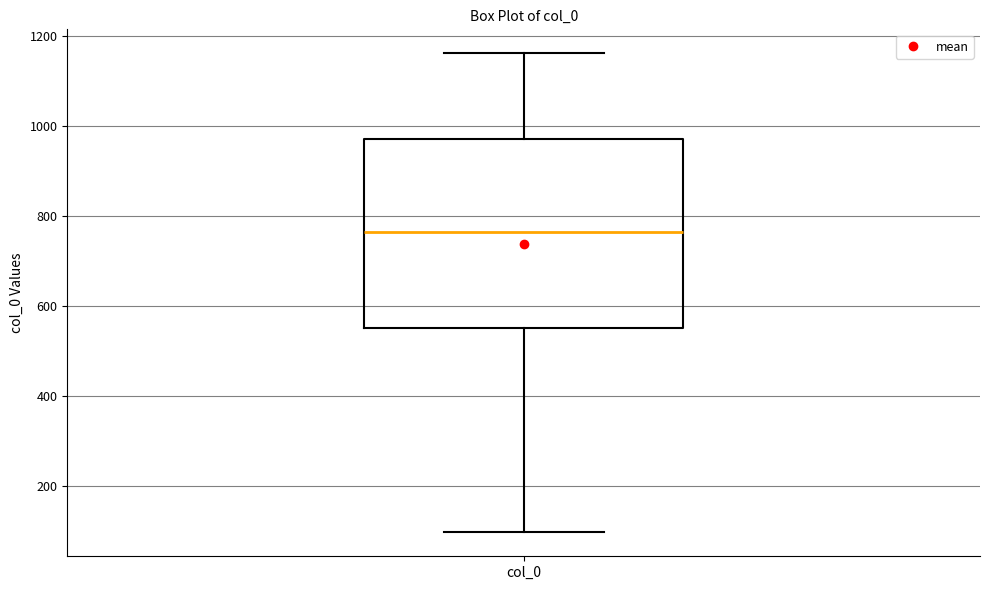

Read this box plot against the y-axis: the position of the median line, the range covered by the box, and the ends of both whiskers. The values are not printed on the chart, so give them approximately, as read against the axis.

median 760, box 560 to 980, whiskers 100 to 1160